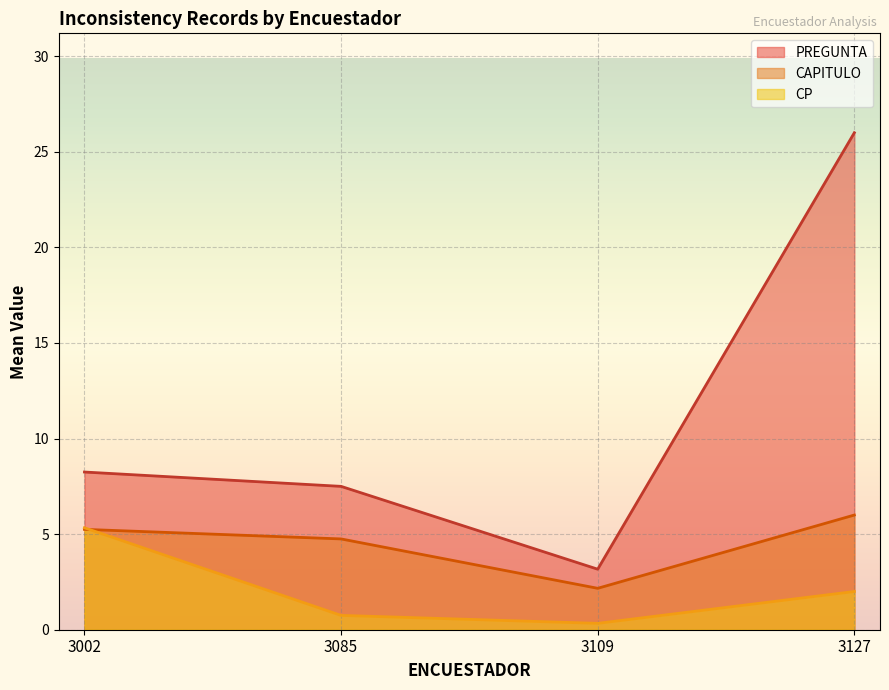

Where is PREGUNTA nearest to the value 14?

3002